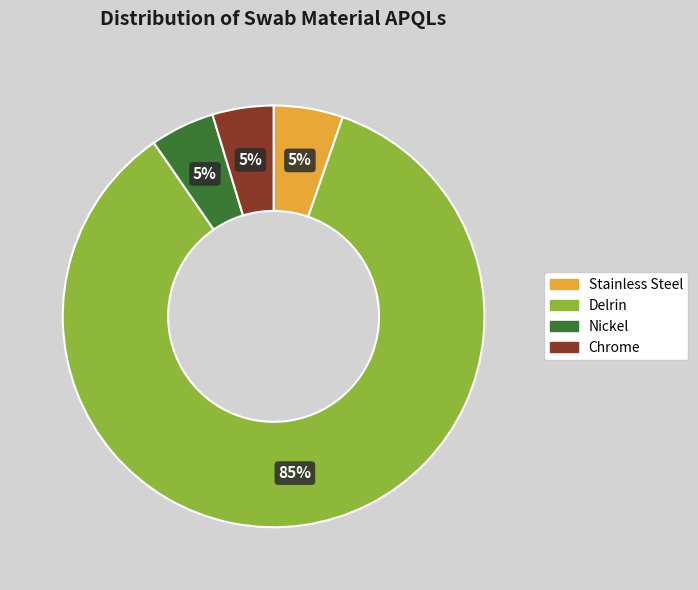

Which slice is the largest?

Delrin